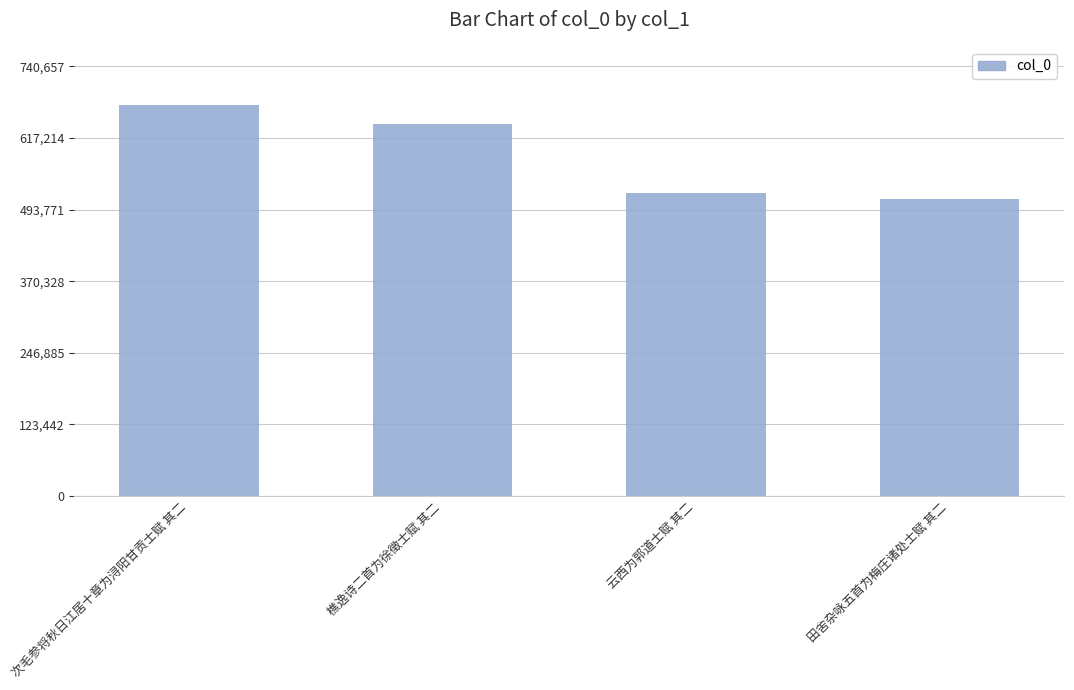

What is the label of the 2nd bar from the left?

樵逸诗二首为徐徵士赋 其二